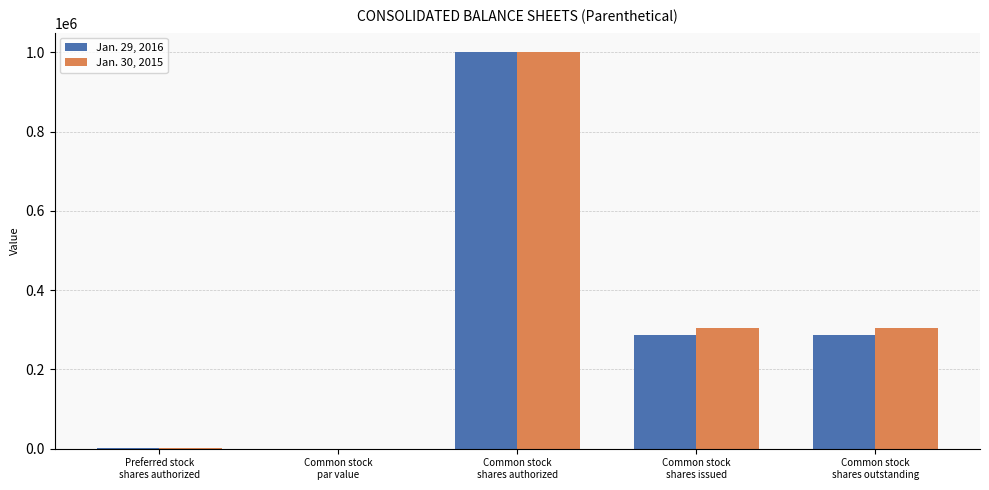

What is the maximum value for Jan. 30, 2015?

1000000.0